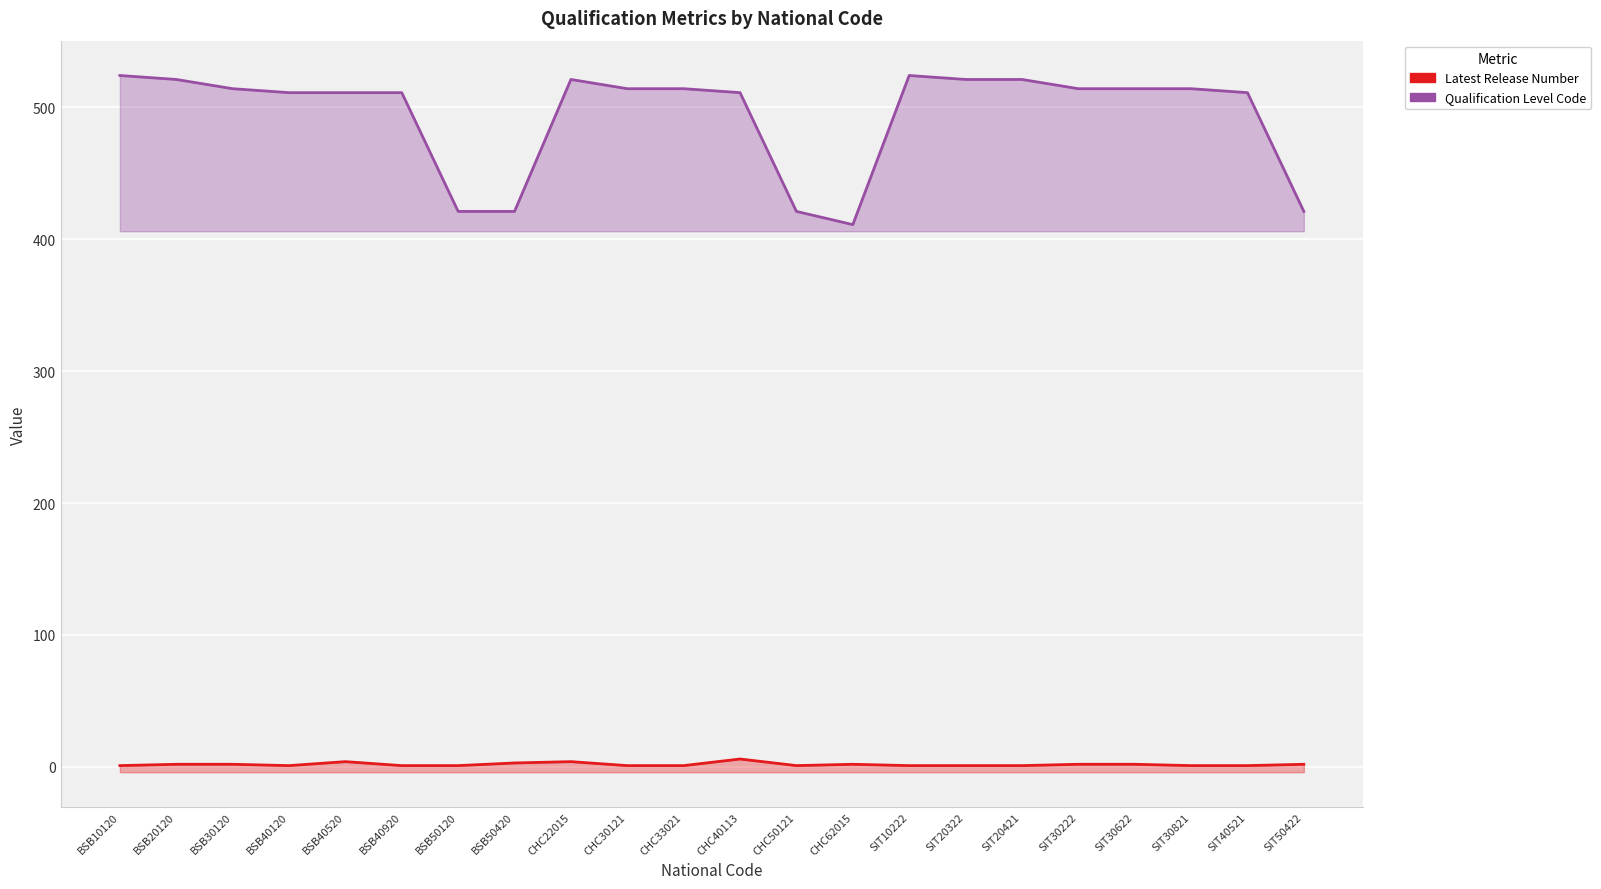

List the labels in order of Qualification Level Code value, smallest first.

CHC62015, BSB50120, BSB50420, CHC50121, SIT50422, BSB40120, BSB40520, BSB40920, CHC40113, SIT40521, BSB30120, CHC30121, CHC33021, SIT30222, SIT30622, SIT30821, BSB20120, CHC22015, SIT20322, SIT20421, BSB10120, SIT10222